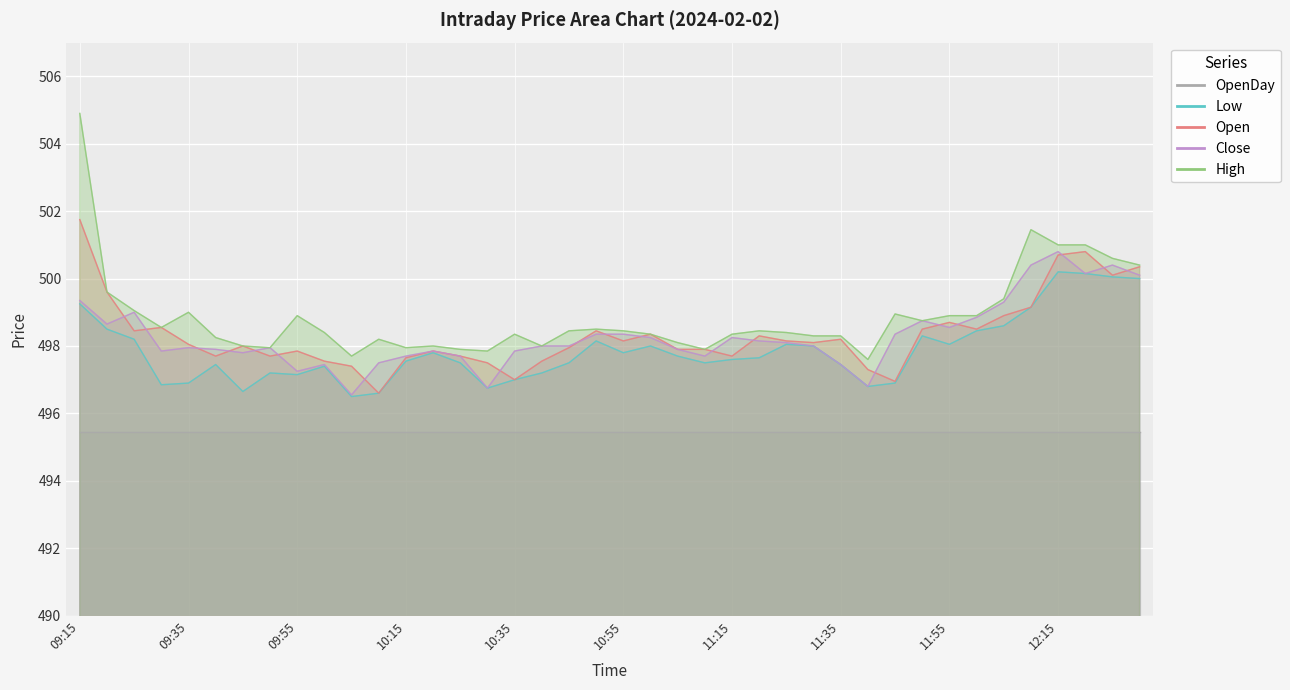

What is the value of the Open point at the 26th from the left?

498.3